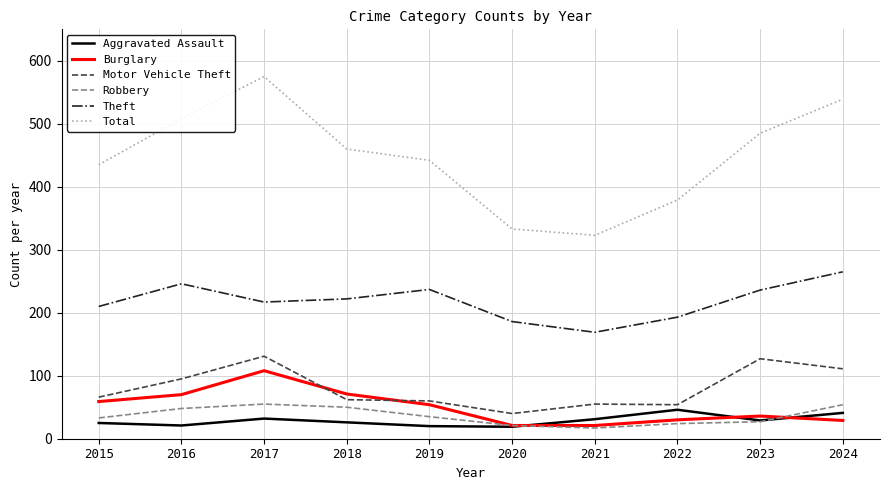

True or false: Theft has a value of 401 at 2023.

False